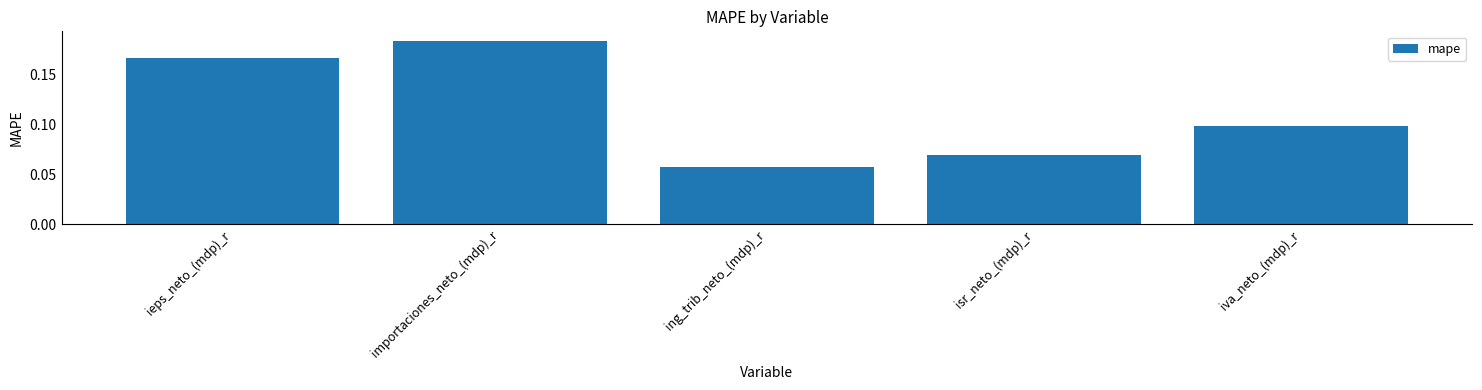

What is the sum of all values?

0.6